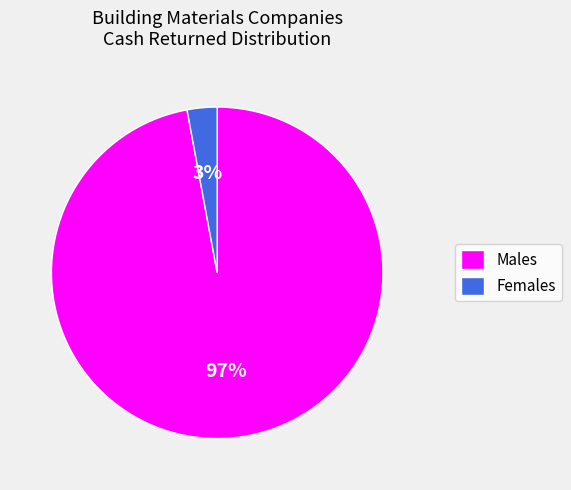

Does any single category account for the majority?

Yes